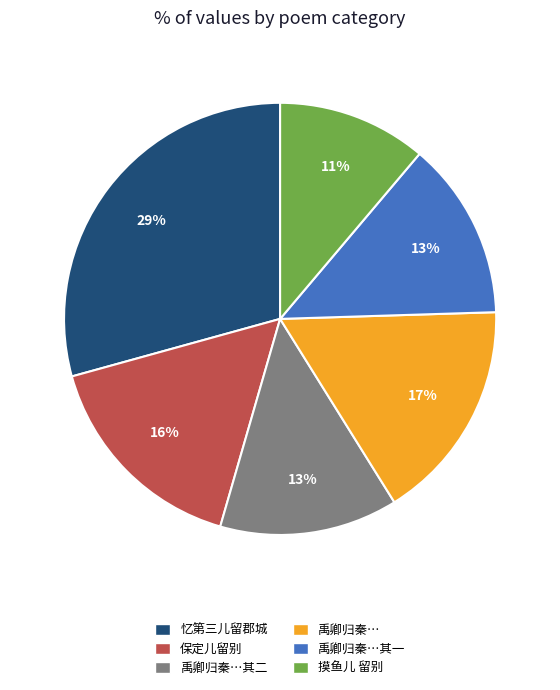

Which slice is the smallest?

摸鱼儿 留别